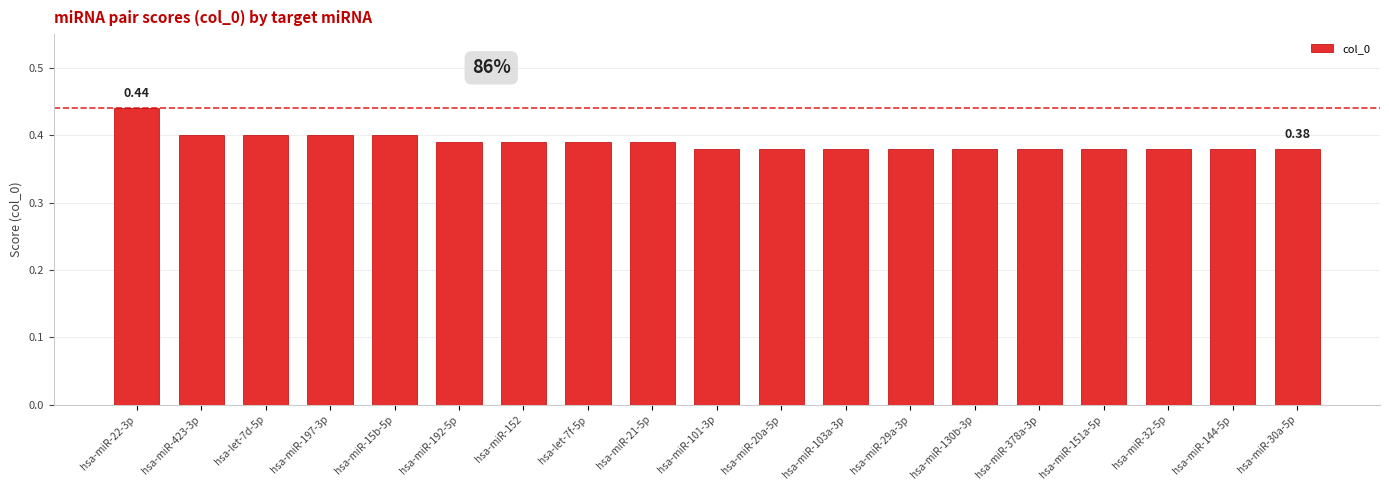

How many bars are there in total?

19